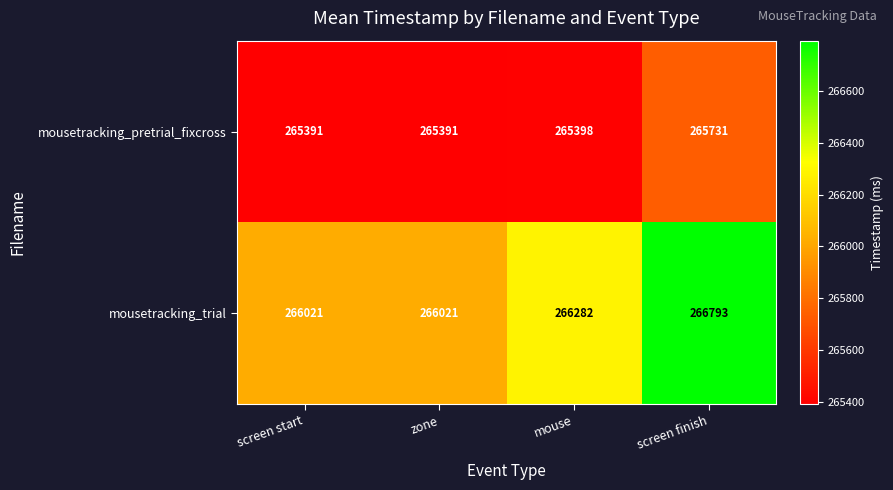

Which series has the largest total across all categories?

mousetracking_trial